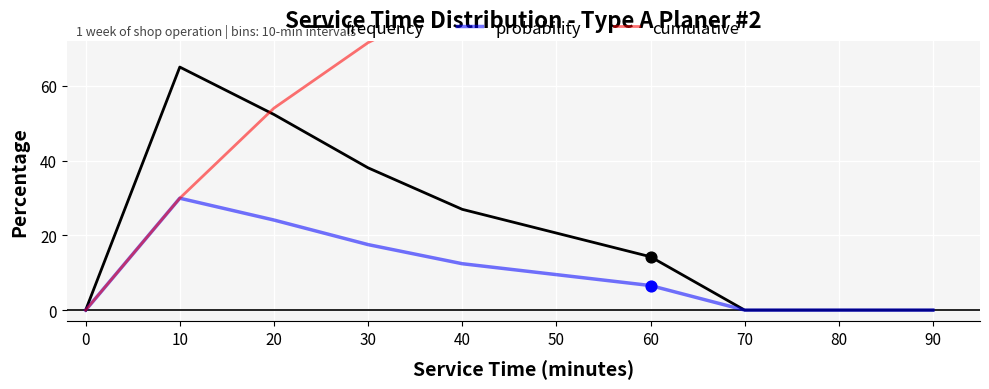

Which series contains the lowest Y value?

frequency